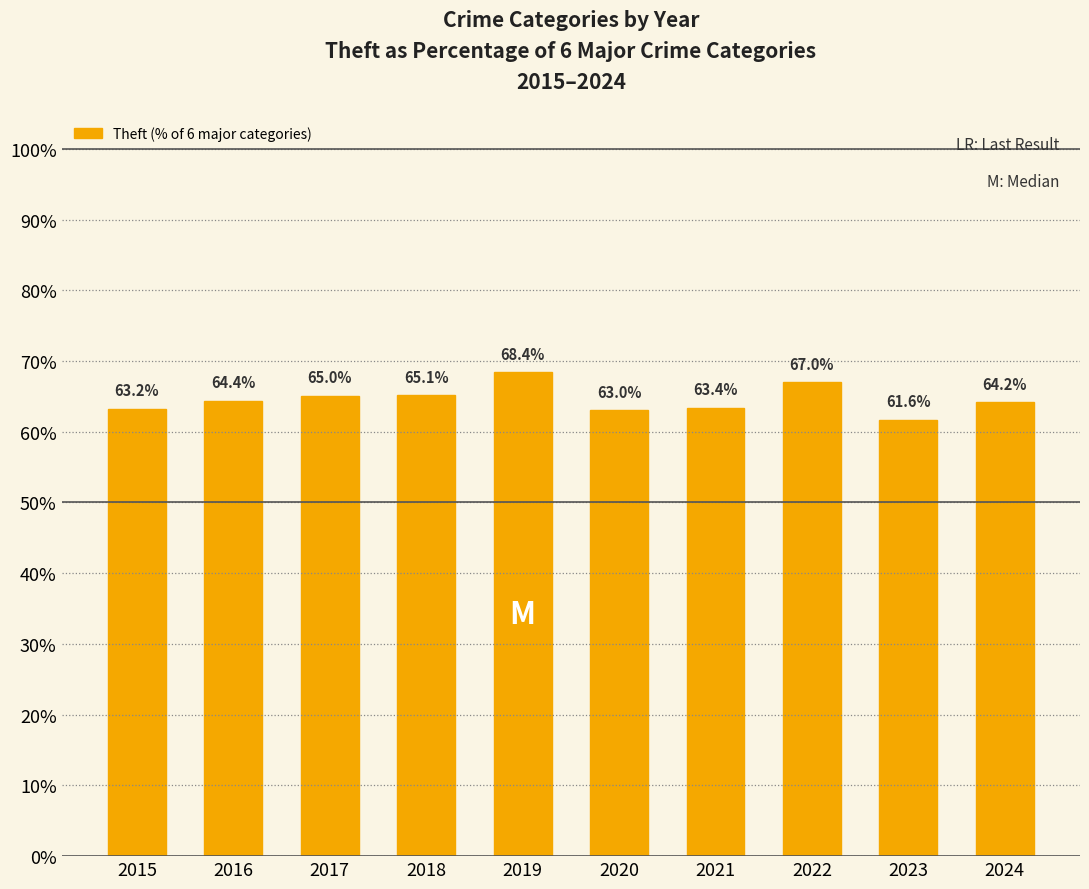

How many categories are shown in the chart?

10